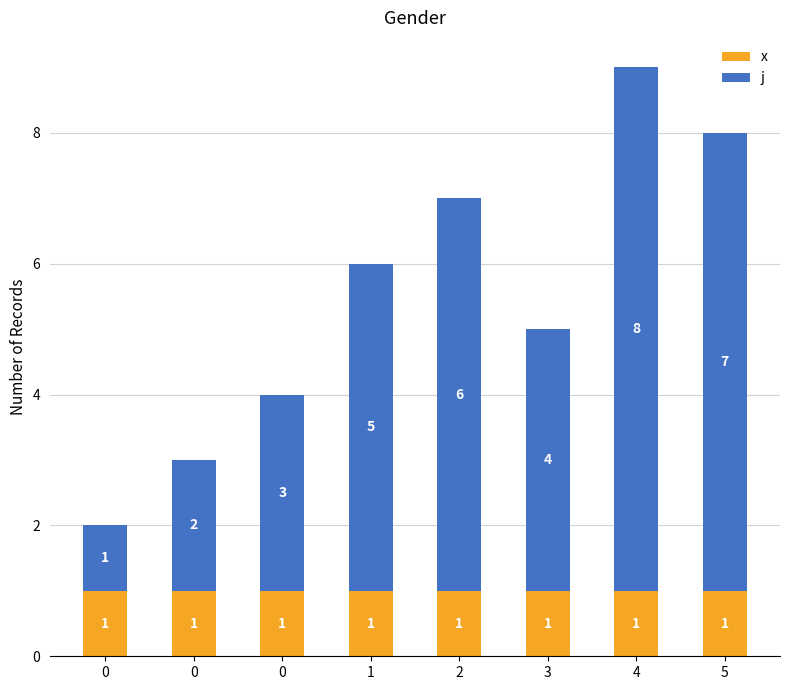

True or false: j has a value of 2 at 0.

True